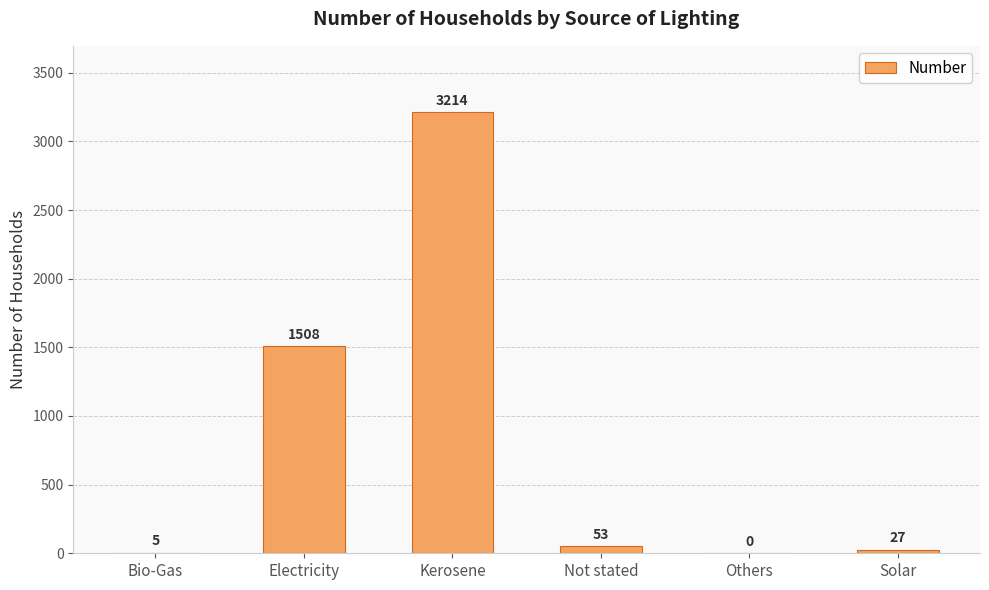

The chart shows a value of 1660 at Kerosene. True or false?

False